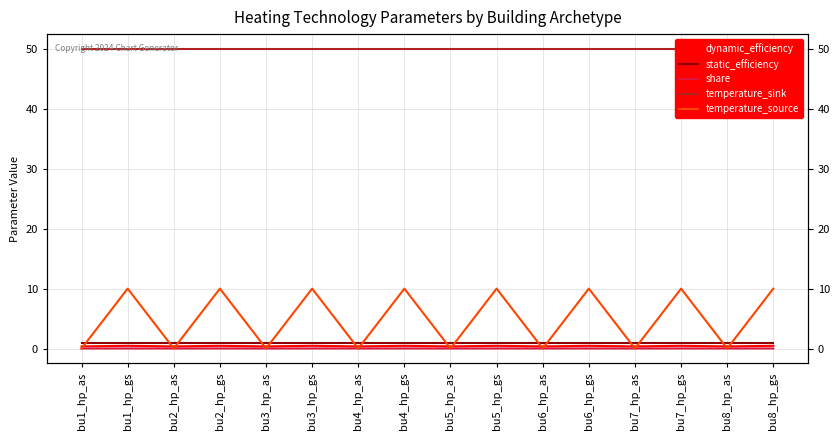

What are all the series names shown in the legend?

dynamic_efficiency, static_efficiency, share, temperature_sink, temperature_source